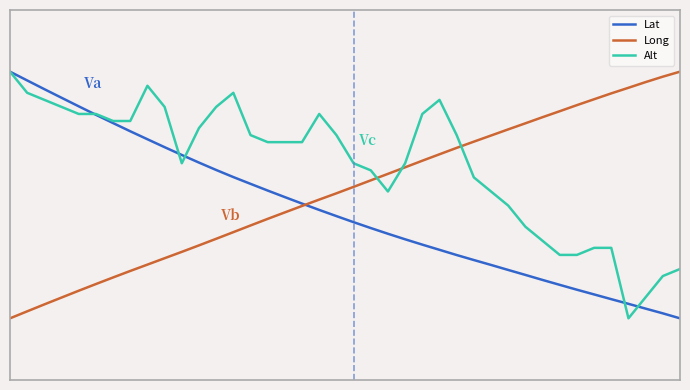

Reading right to left, list all the values displayed in this chart.

Lat: -1.0	-1.0	-0.9	-0.9	-0.8	-0.8	-0.8	-0.7	-0.7	-0.6	-0.6	-0.6	-0.5	-0.5	-0.4	-0.4	-0.4	-0.3	-0.3	-0.2	-0.2	-0.1	-0.1	-0.0	0.0	0.1	0.1	0.2	0.3	0.3	0.4	0.5	0.5	0.6	0.7	0.7	0.8	0.9	0.9	1.0
Long: 1.0	1.0	0.9	0.9	0.8	0.8	0.7	0.7	0.6	0.6	0.5	0.5	0.4	0.4	0.3	0.3	0.2	0.2	0.1	0.1	0.0	-0.0	-0.1	-0.1	-0.2	-0.2	-0.3	-0.4	-0.4	-0.5	-0.5	-0.6	-0.6	-0.7	-0.7	-0.8	-0.8	-0.9	-0.9	-1.0
Alt: -0.6	-0.7	-0.8	-1.0	-0.4	-0.4	-0.5	-0.5	-0.4	-0.3	-0.1	0.0	0.1	0.5	0.8	0.7	0.3	0.0	0.2	0.3	0.5	0.7	0.4	0.4	0.4	0.5	0.8	0.7	0.5	0.3	0.7	0.9	0.6	0.6	0.7	0.7	0.7	0.8	0.8	1.0